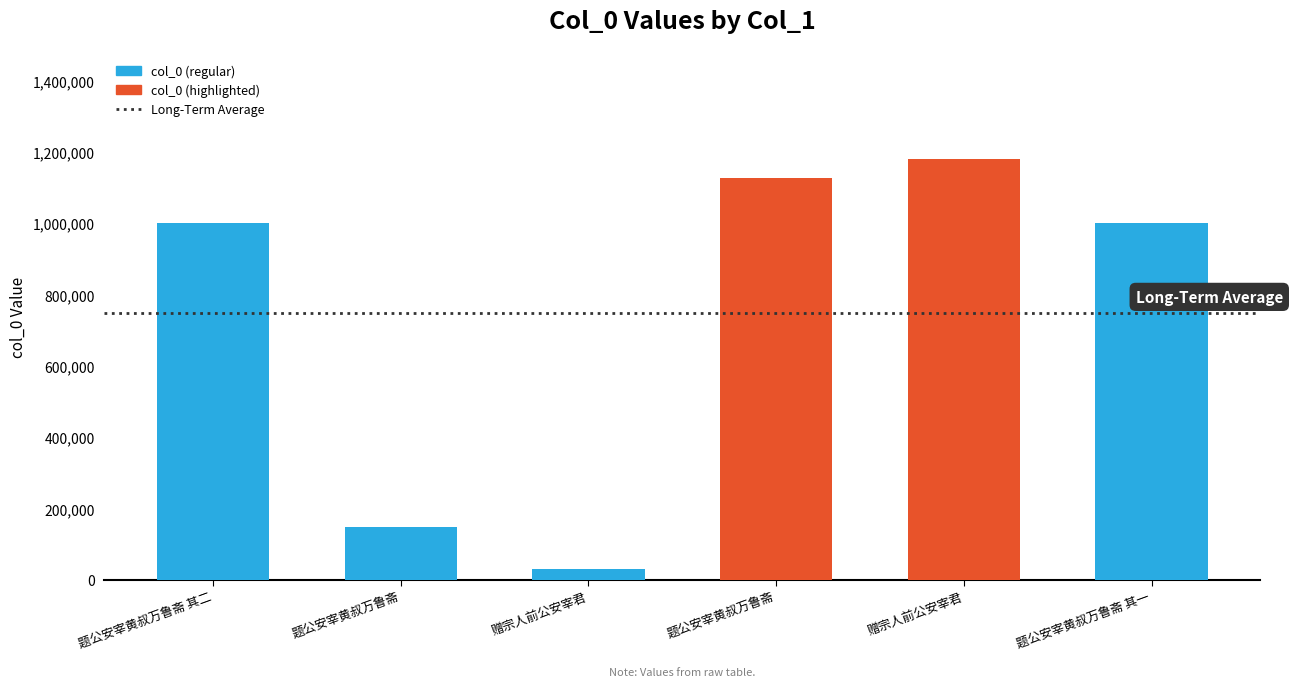

What is the greatest value displayed?

1181404